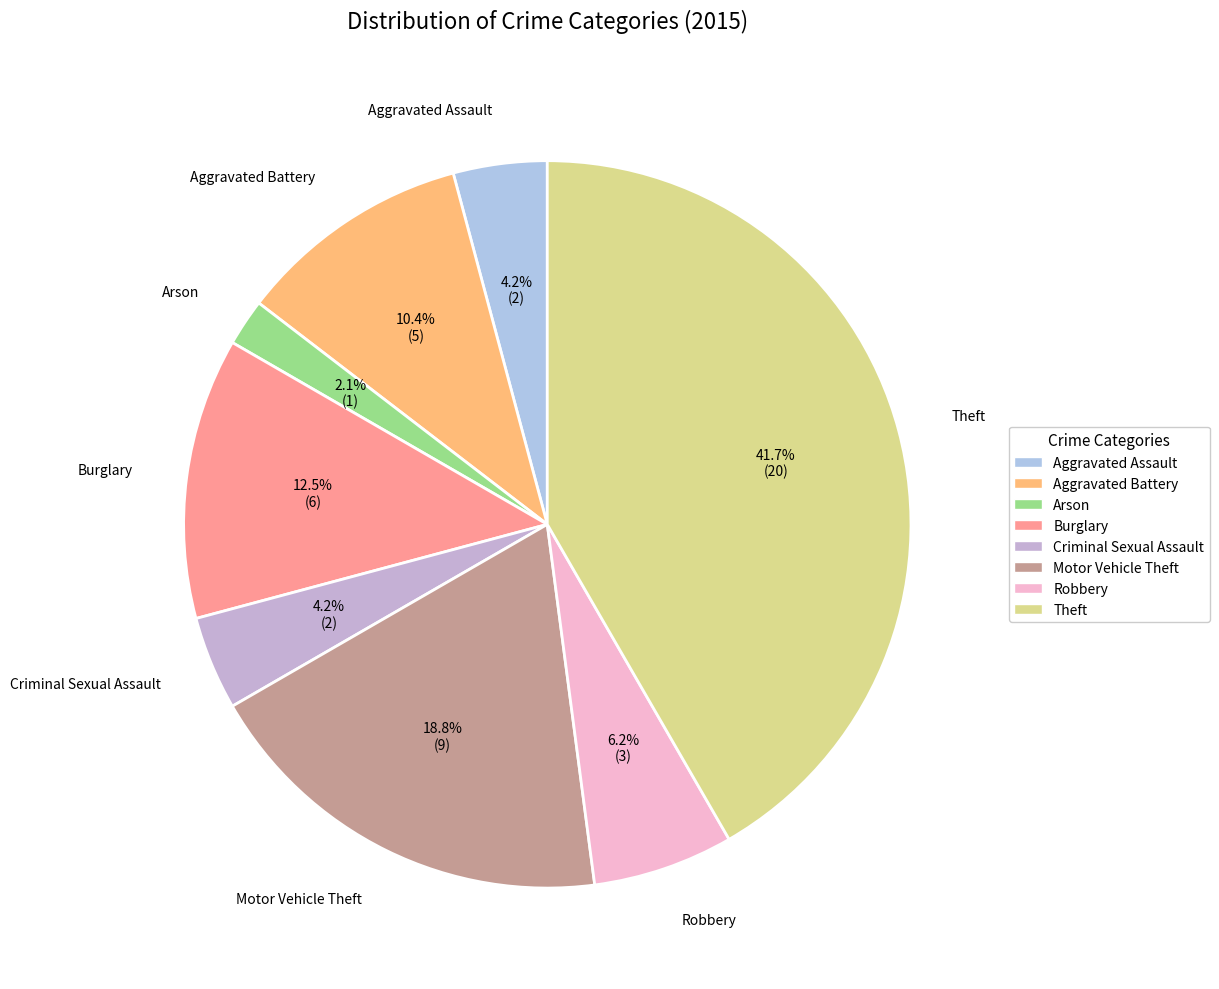

To the nearest percent, what is the difference between the largest and smallest slice percentages?

40%